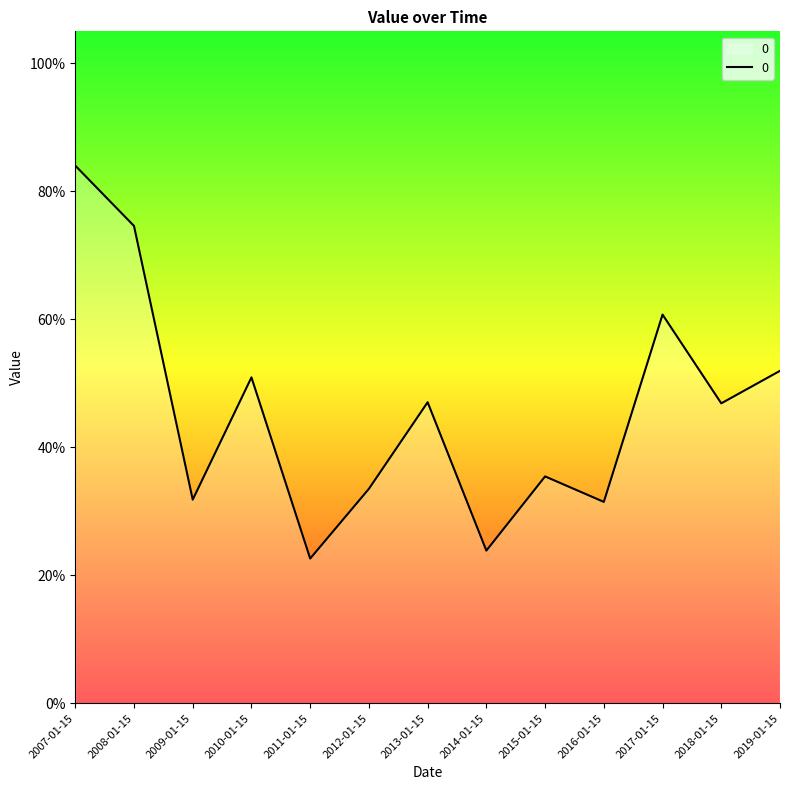

Where is the first local maximum?

2010-01-15